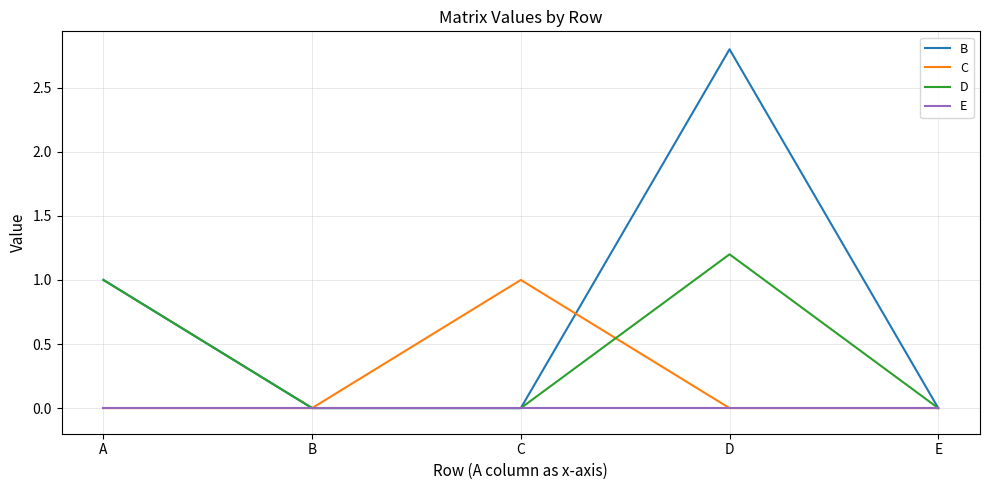

Rank the series by their maximum value, from lowest to highest.

E, C, D, B